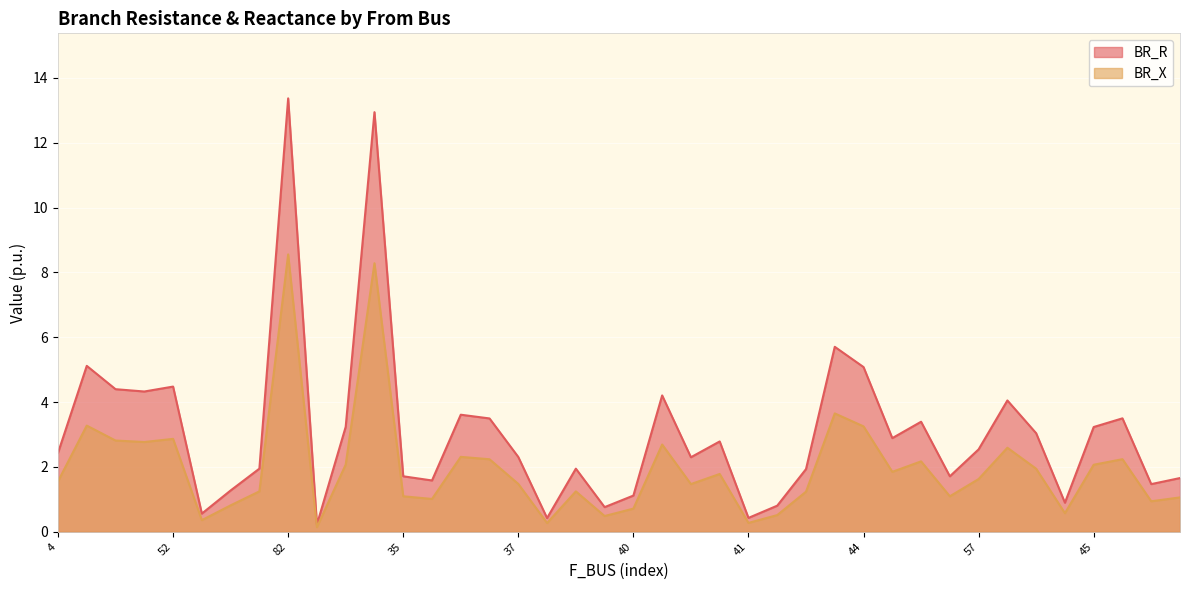

How many lines are shown in the chart?

2